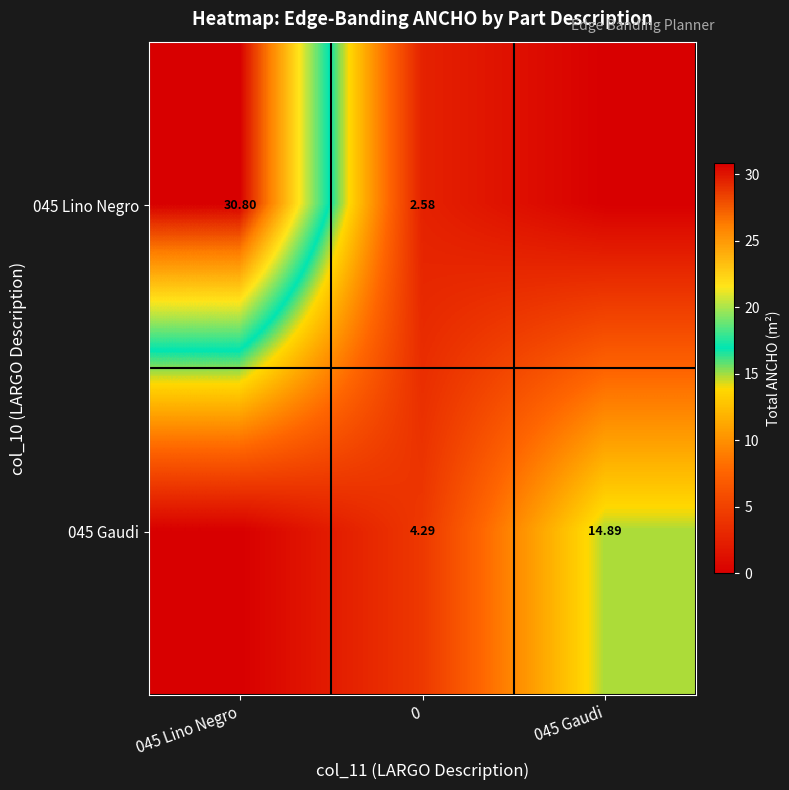

Which series has the largest range (max minus min)?

045 Lino Negro